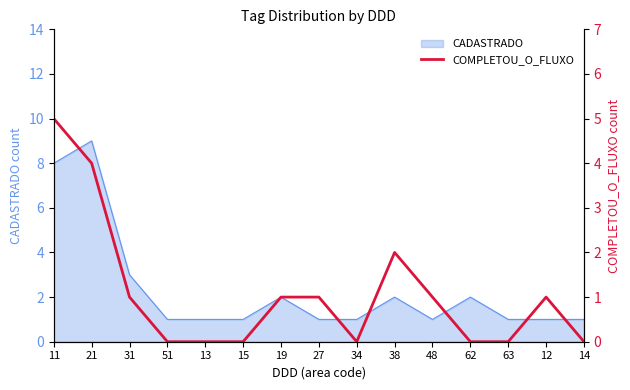

Where is CADASTRADO nearest to the value 5?

31